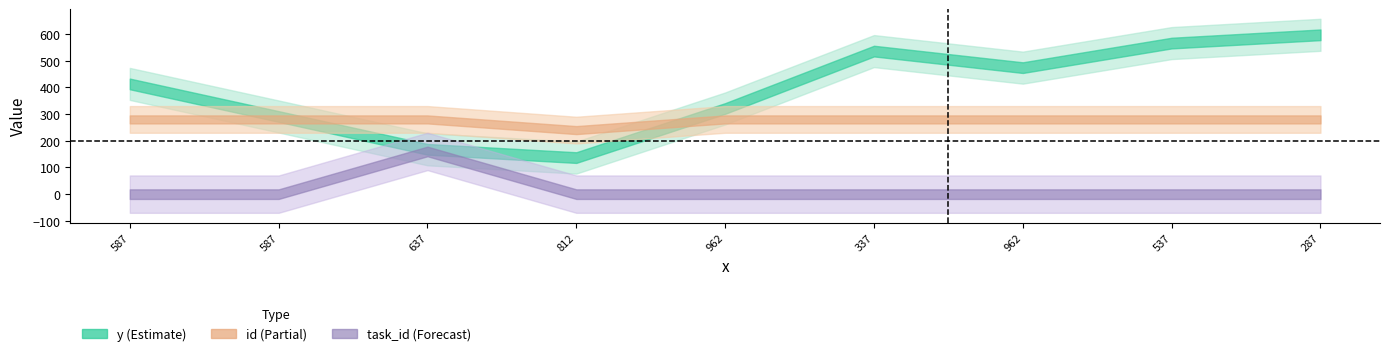

What is the minimum value for id?

240